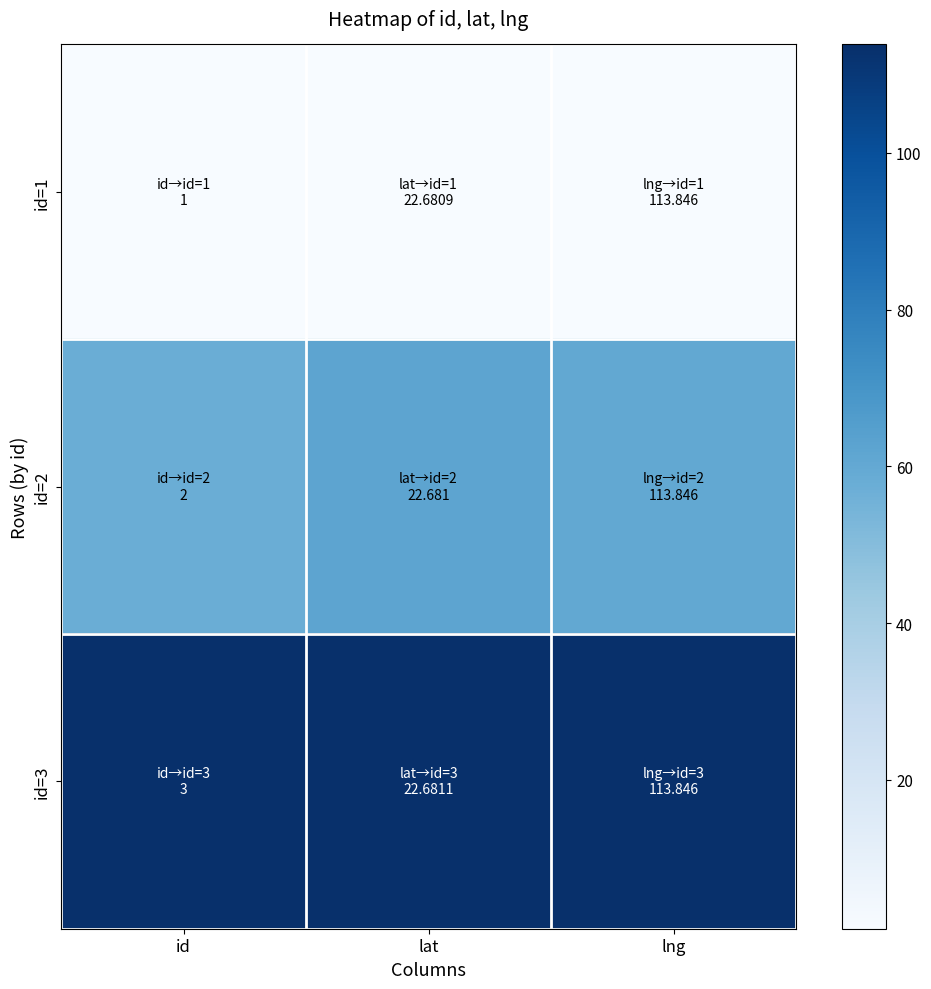

Rank the series by their average value, from lowest to highest.

id=1, id=2, id=3